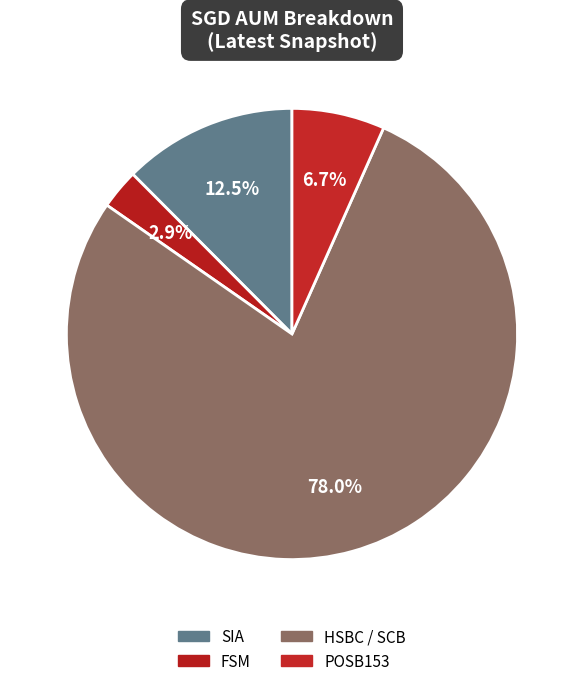

How many slices are in this pie chart?

4